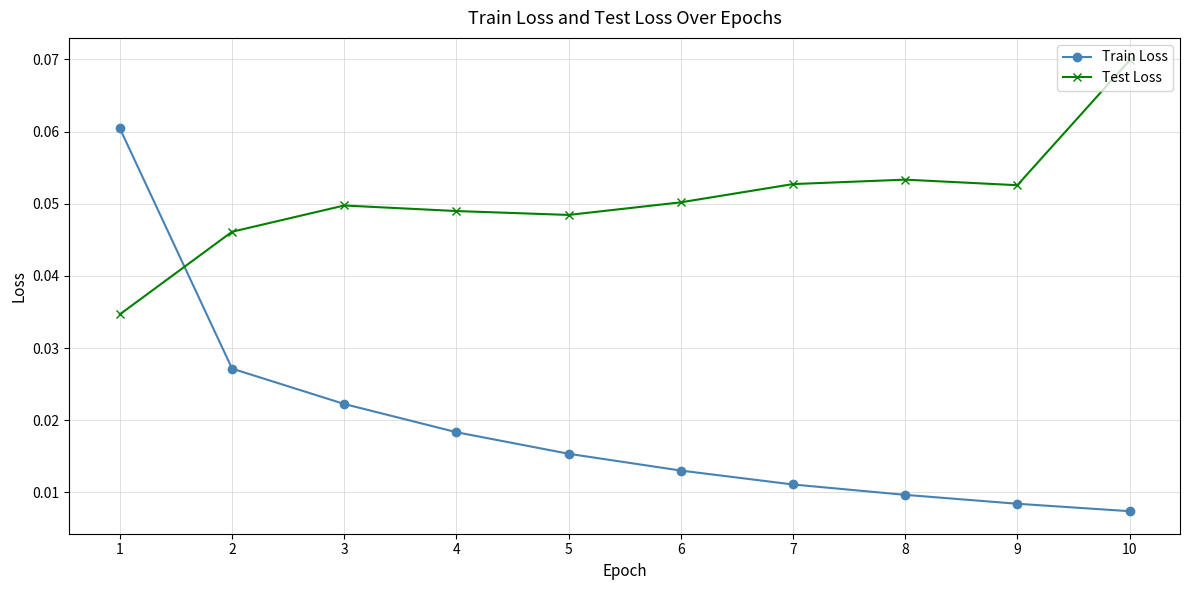

At which category does the chart reach its minimum across all series?

10